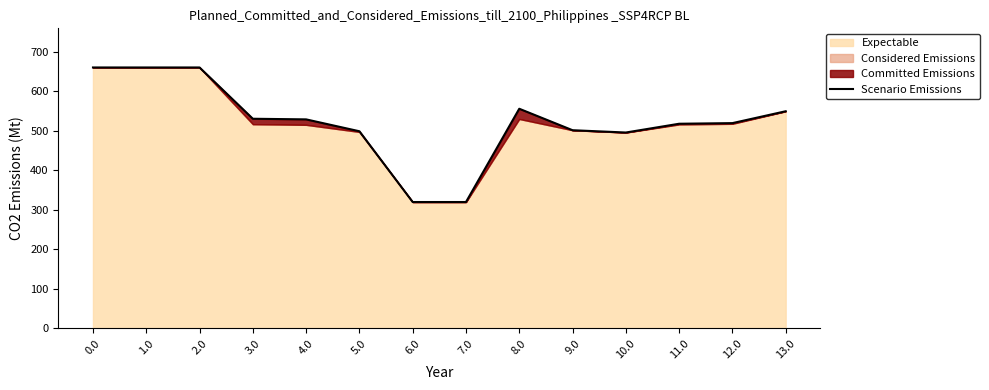

What is the difference between the second highest and minimum values?

340.4